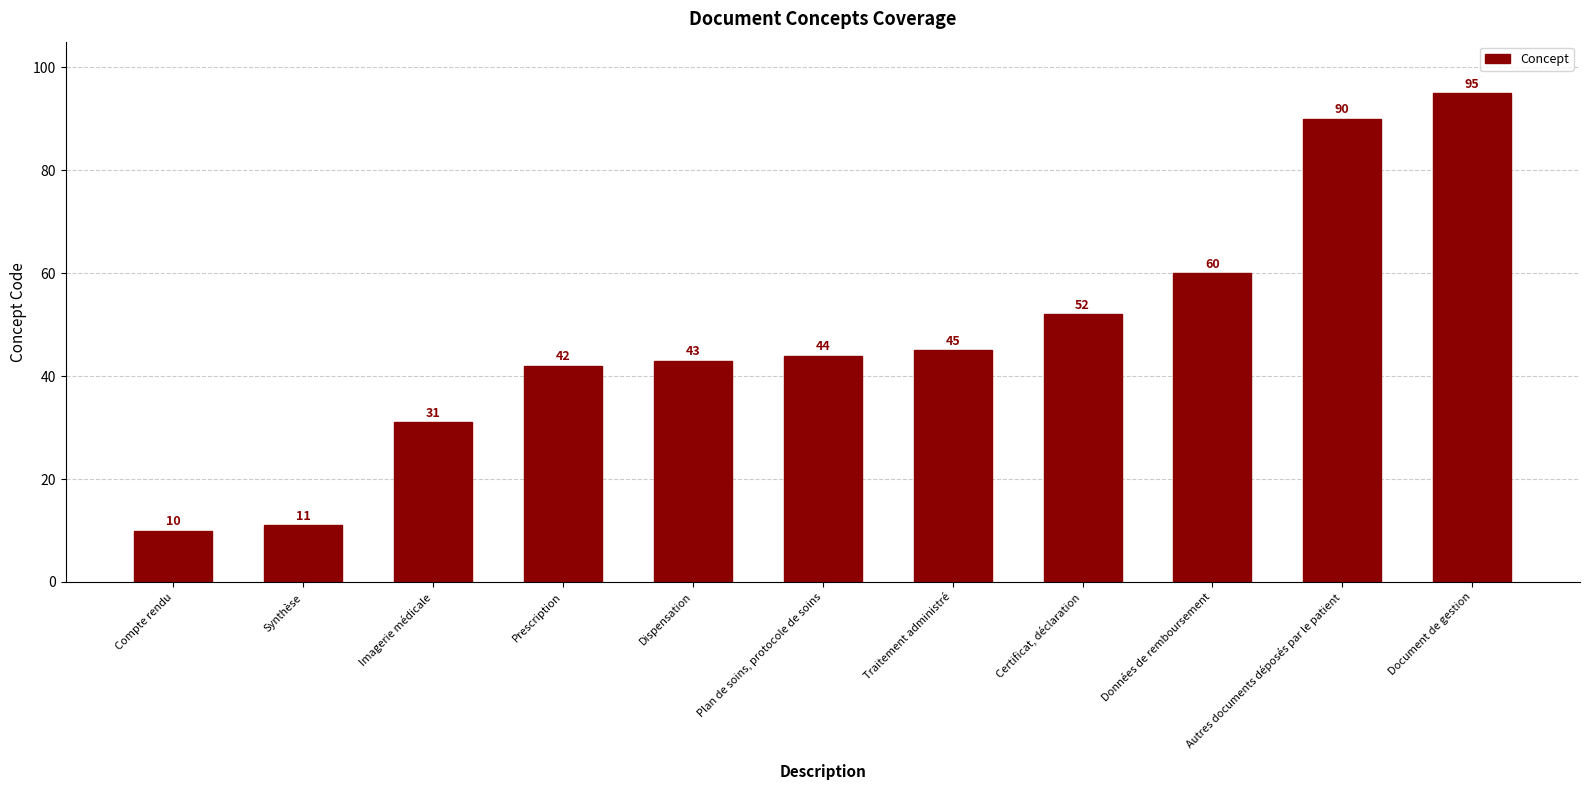

What is the smallest value displayed?

10